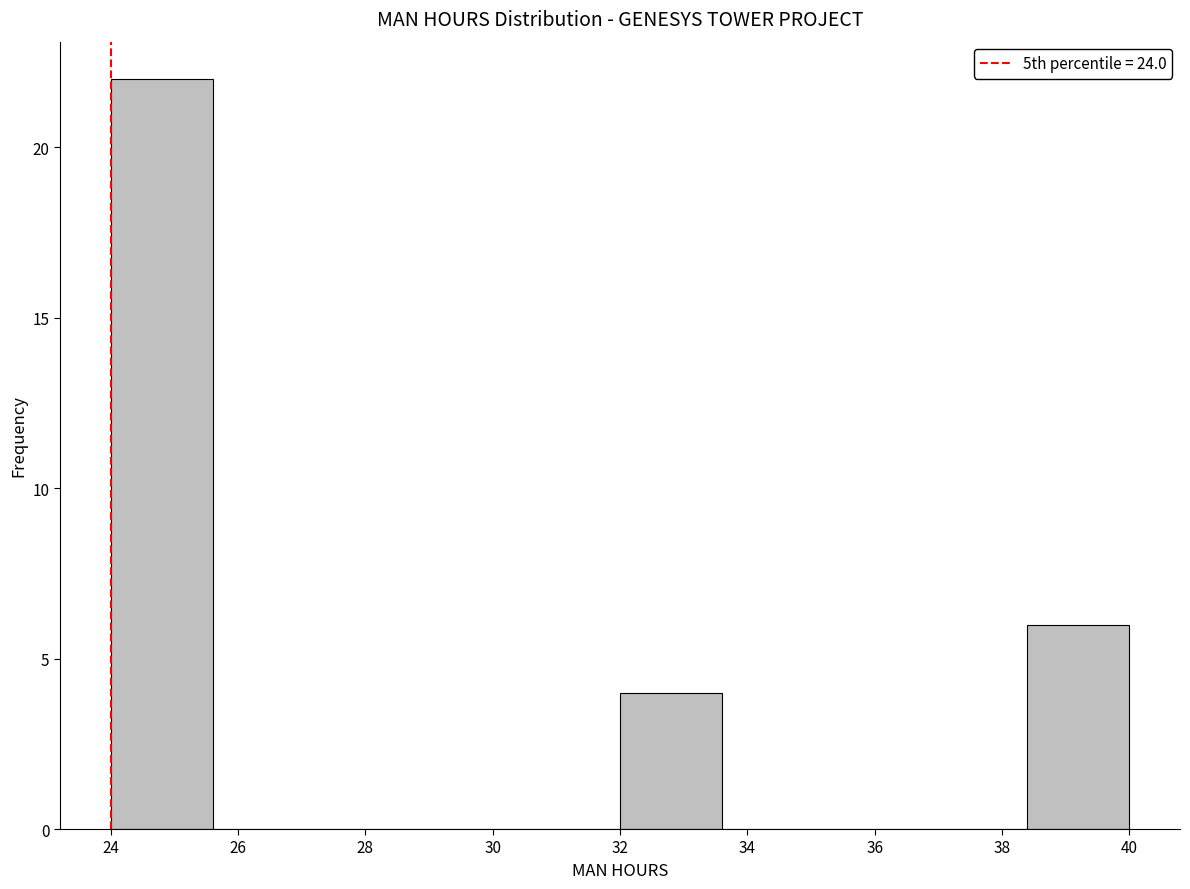

Reading left to right, list every bar in this chart as the range it spans on the x-axis followed by its height. The values are not printed on the chart, so give them approximately, as read against the axis.

24.0 to 25.6: 22
25.6 to 27.2: 0
27.2 to 28.8: 0
28.8 to 30.4: 0
30.4 to 32.0: 0
32.0 to 33.6: 4
33.6 to 35.2: 0
35.2 to 36.8: 0
36.8 to 38.4: 0
38.4 to 40.0: 6